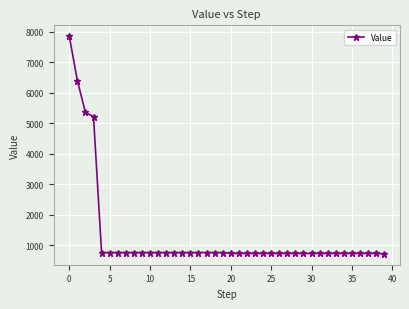

What is the difference between the second highest and second lowest values?

5664.2